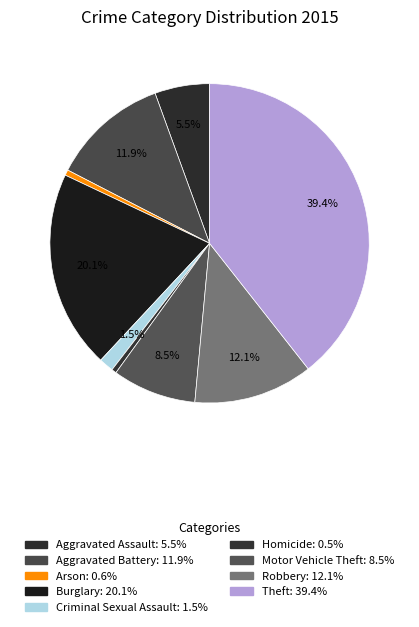

Which slice is the smallest?

Homicide